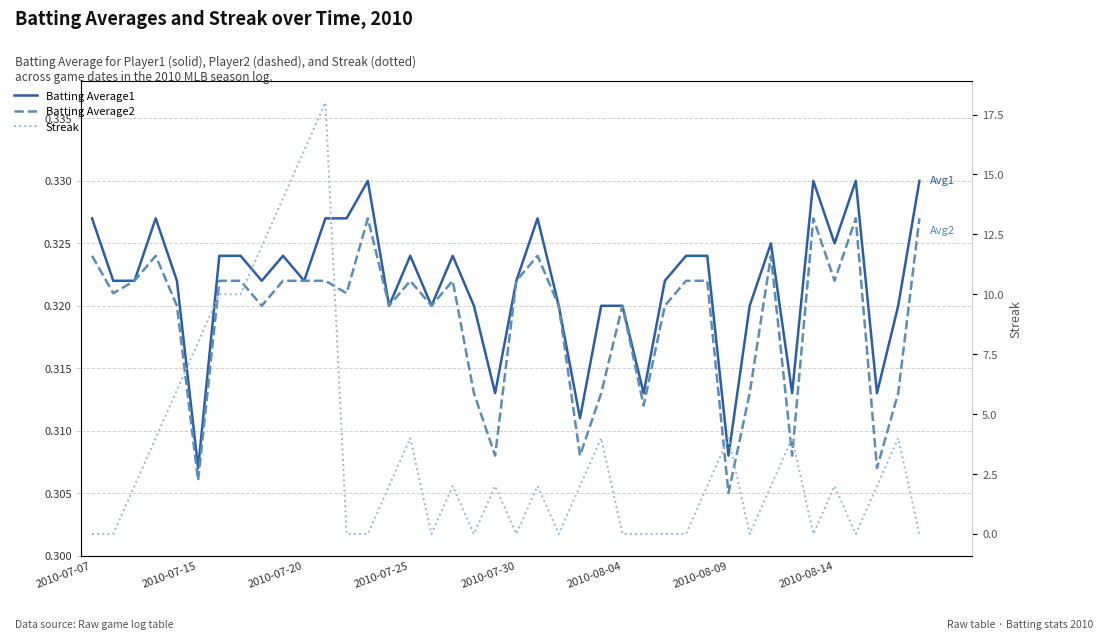

What is the greatest value displayed?

18.0